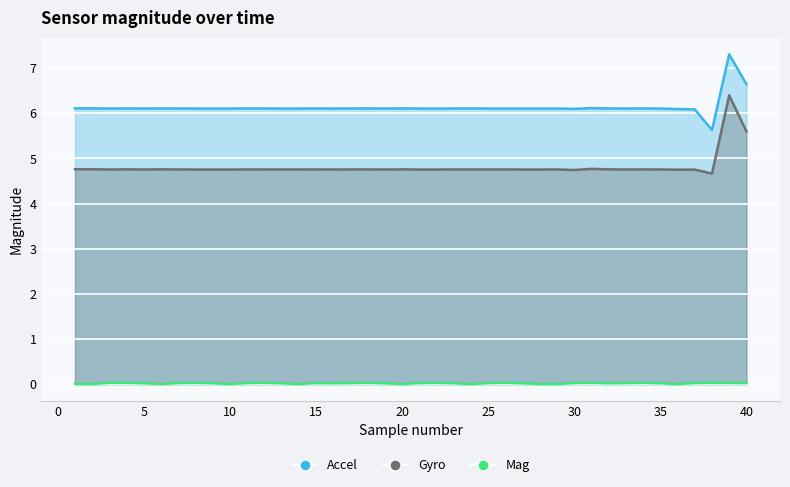

True or false: Gyro and Accel cross at least once.

False